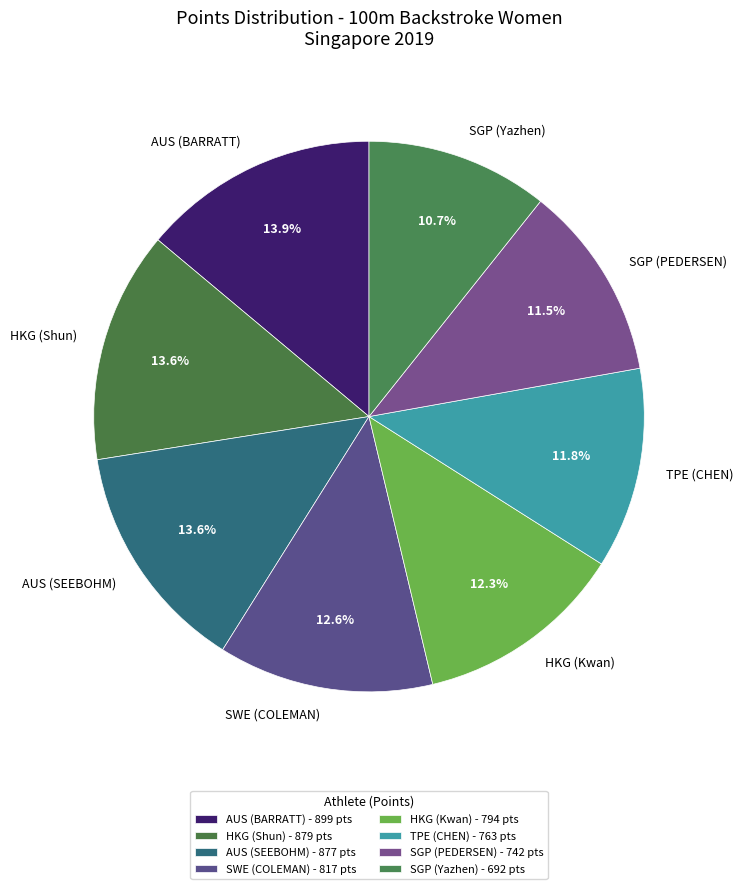

Is the sum of SWE (COLEMAN) and SGP (Yazhen) greater than half?

No